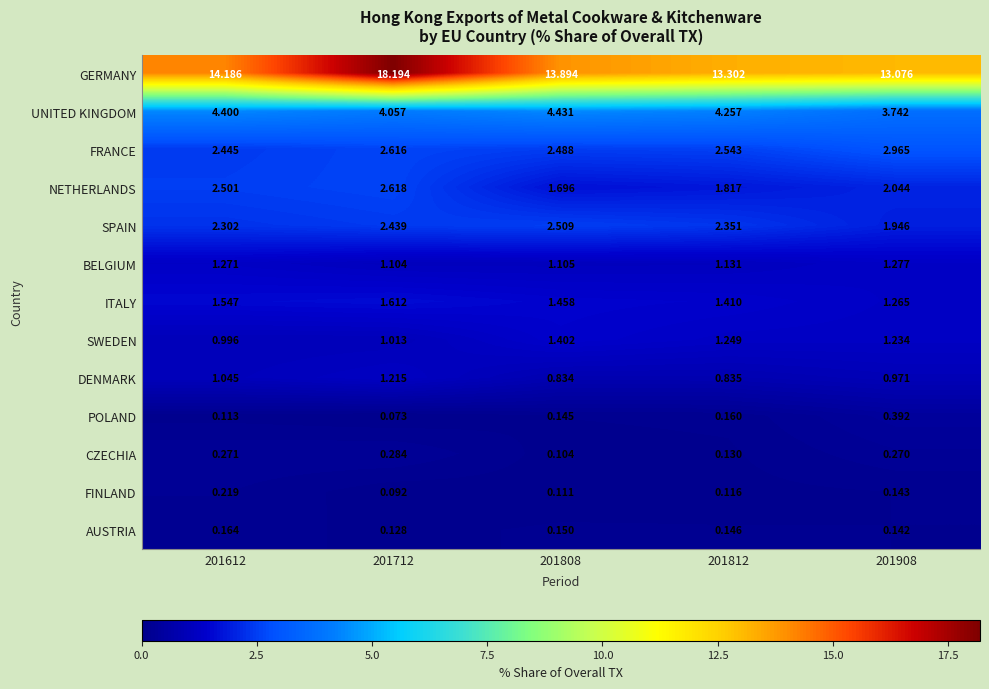

Which series has the largest range (max minus min)?

GERMANY